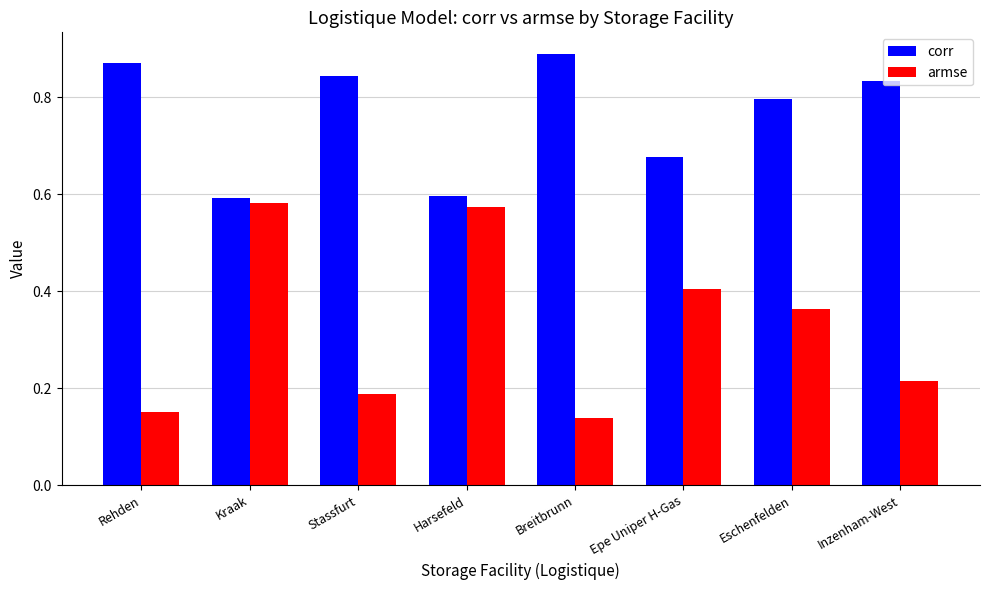

At Inzenham-West, list the series in order from smallest to largest.

armse, corr